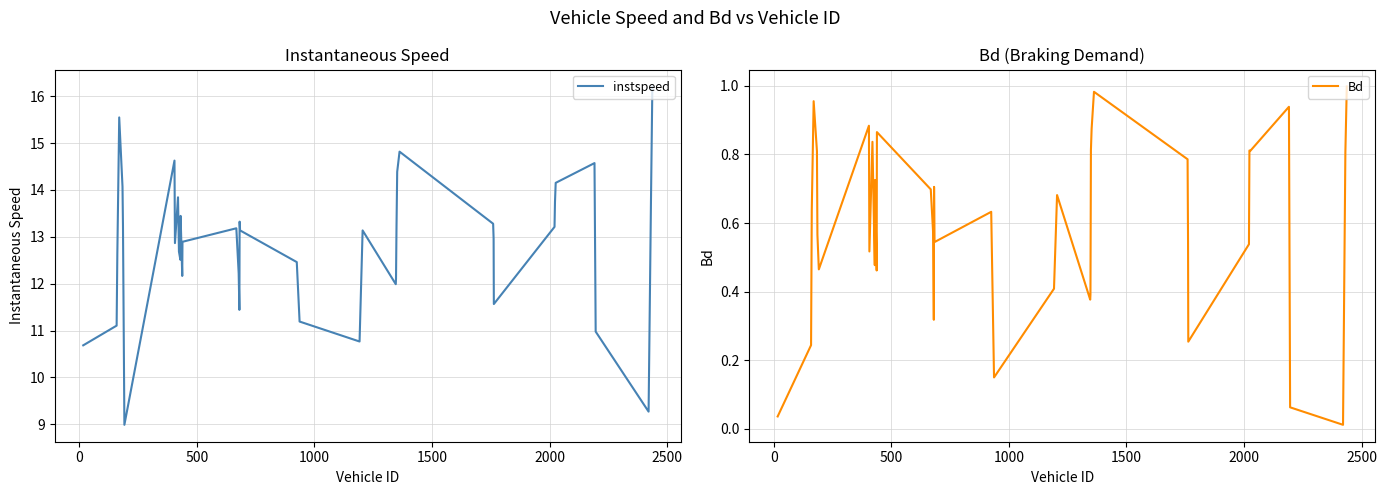

What is the maximum value for instspeed?

16.2